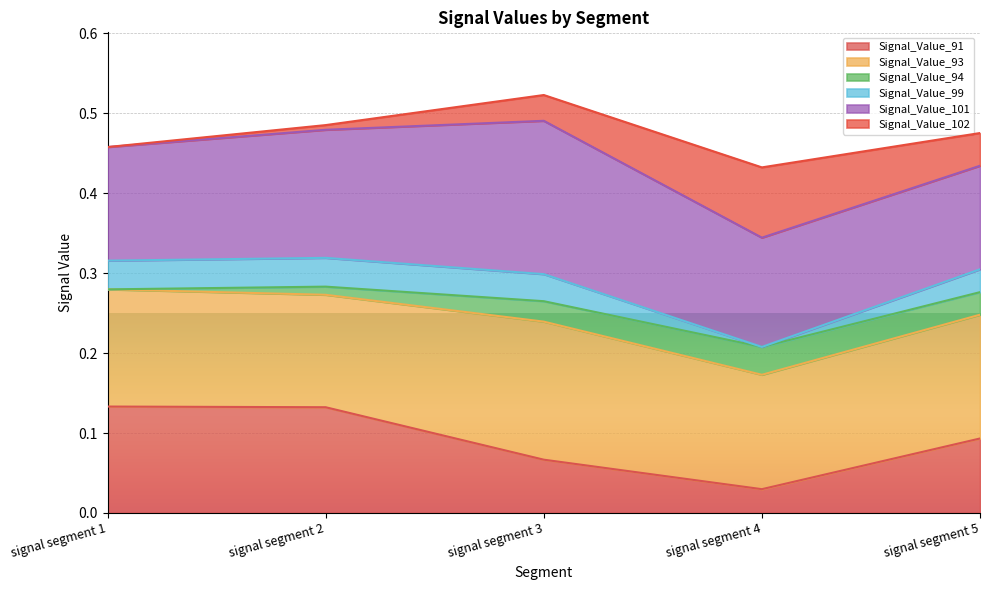

Which category has the lowest value in the Signal_Value_91 series?

signal segment 4